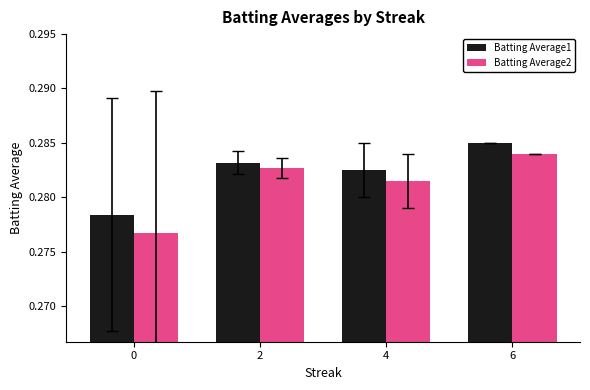

True or false: Batting Average1 has a value of 0.1 at 4.

False